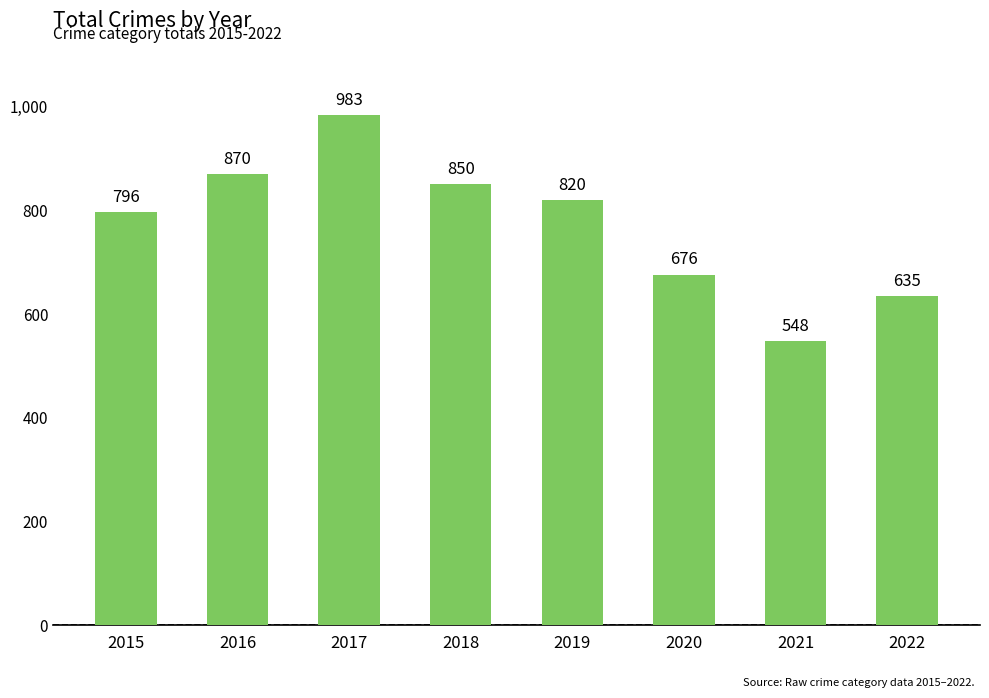

What is the sum of all values?

6178